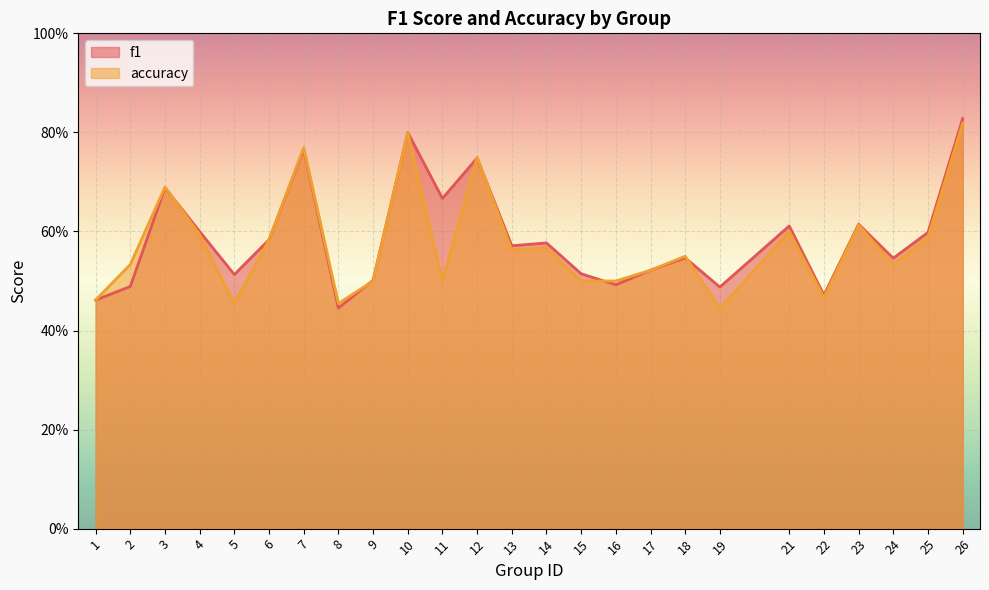

Which series has the largest total across all categories?

f1